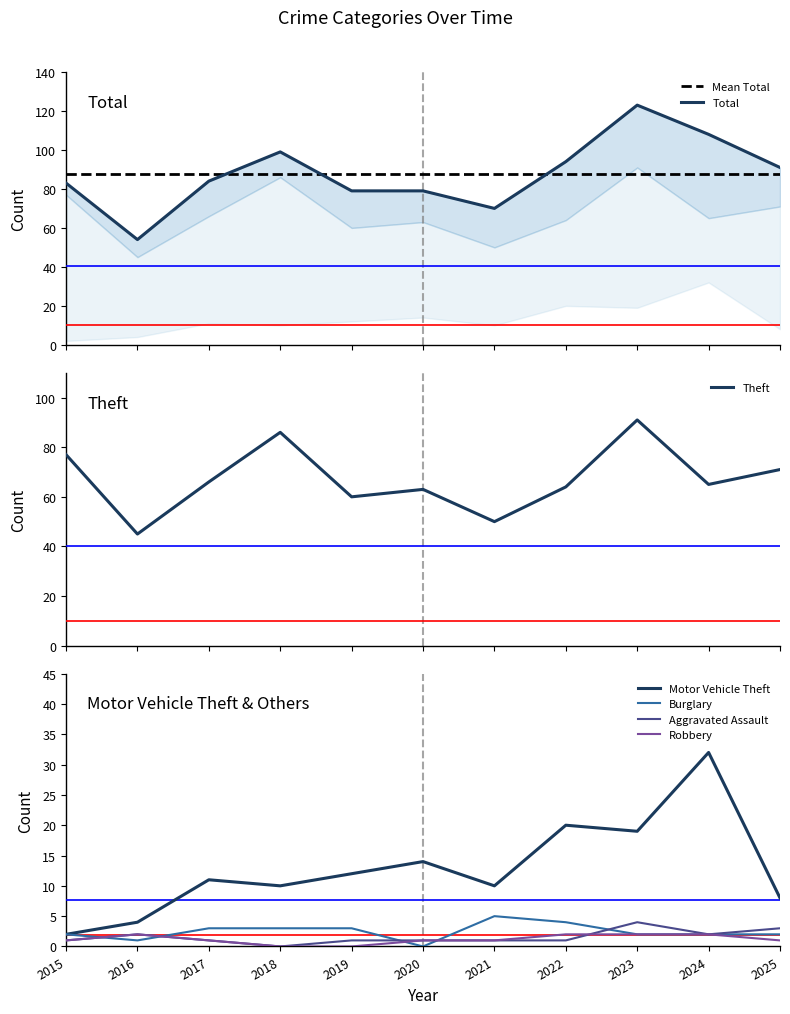

What is the difference between the highest and lowest values at 2024?

106